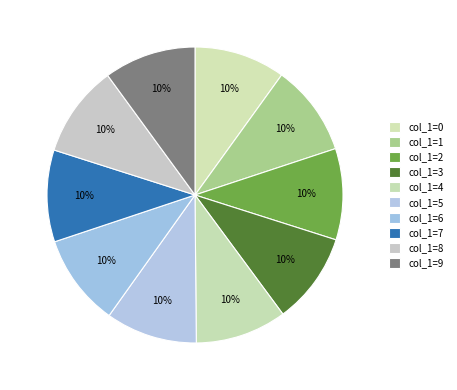

How many segments does this pie chart have?

10